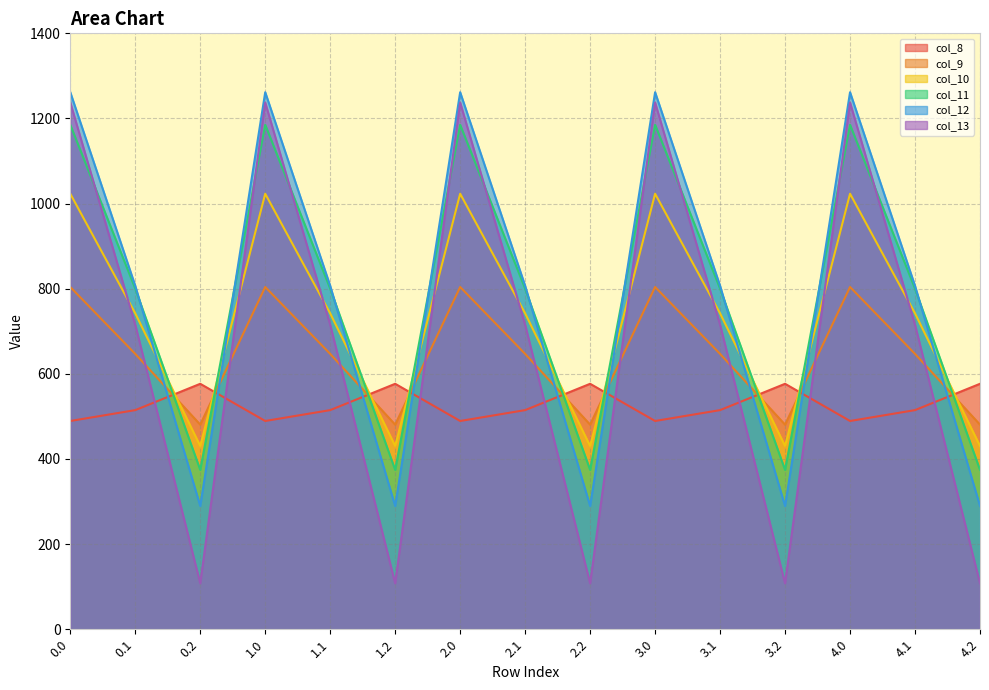

How many data points in col_11 are less than 800?

5